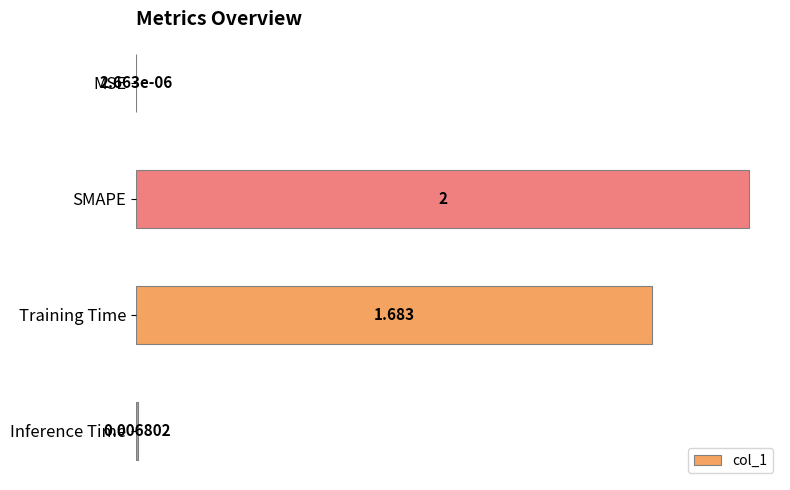

How many distinct data groups are displayed?

1